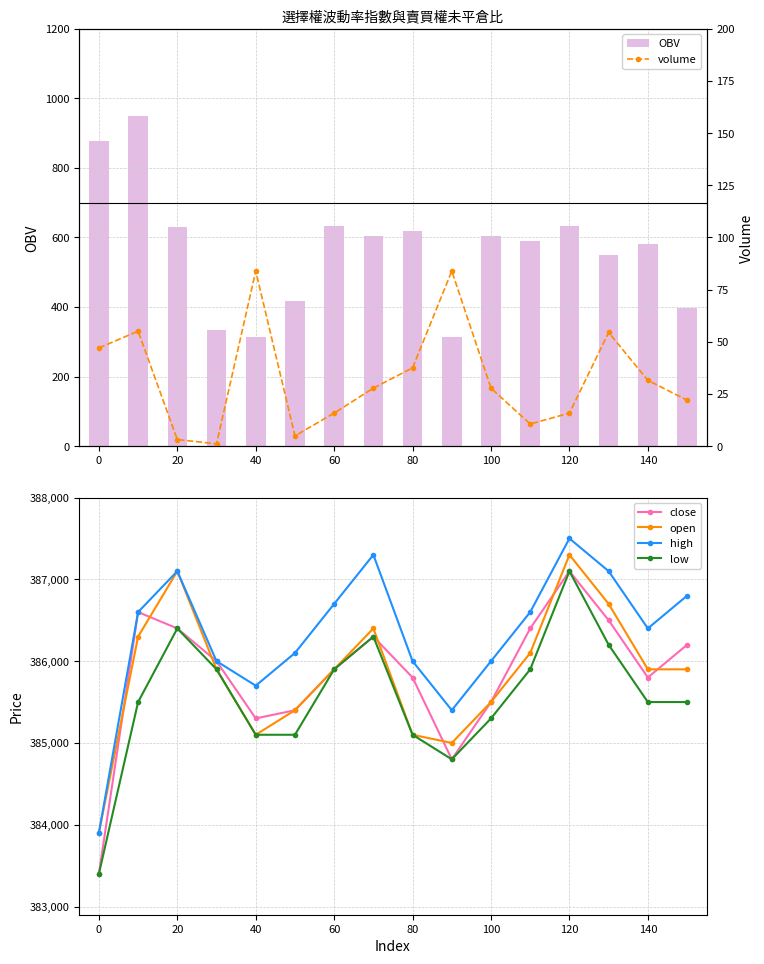

What is the difference between the maximum and minimum values in the high series?

3600